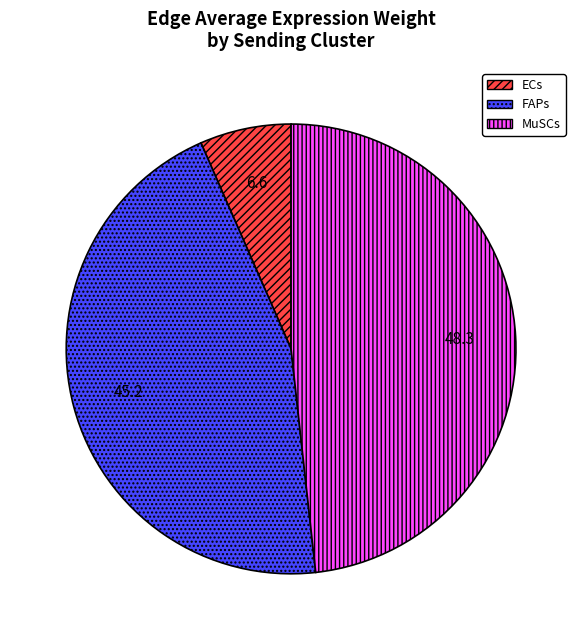

Rank the categories by value from lowest to highest.

ECs, FAPs, MuSCs